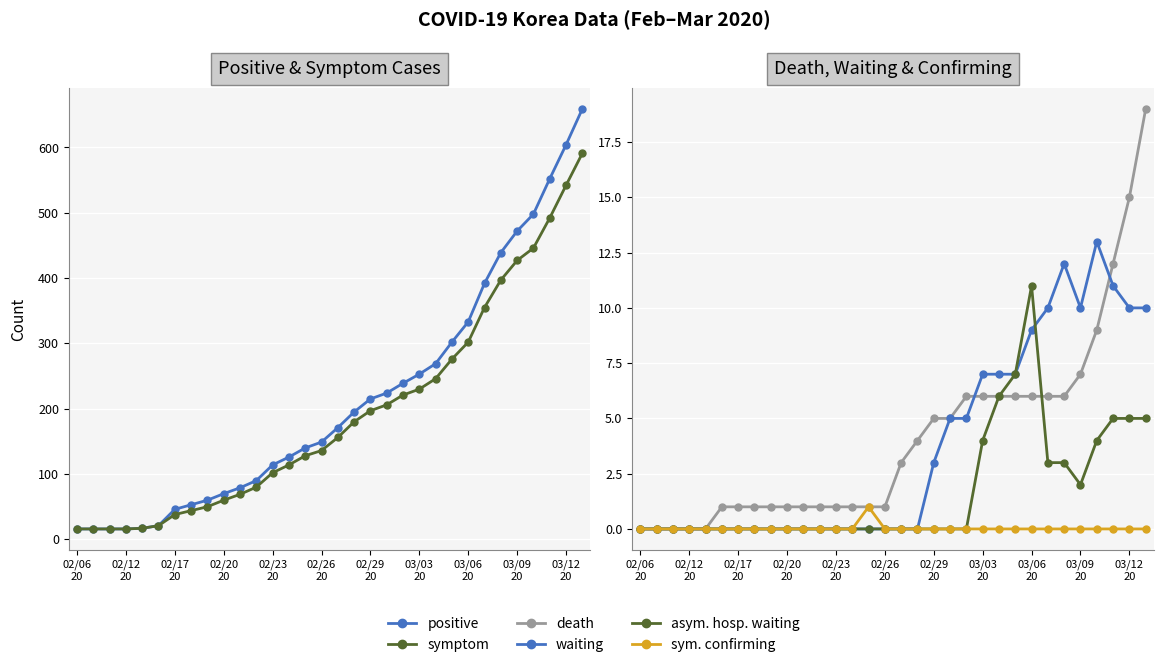

Is it true that symptom equals 221 at 20?

True